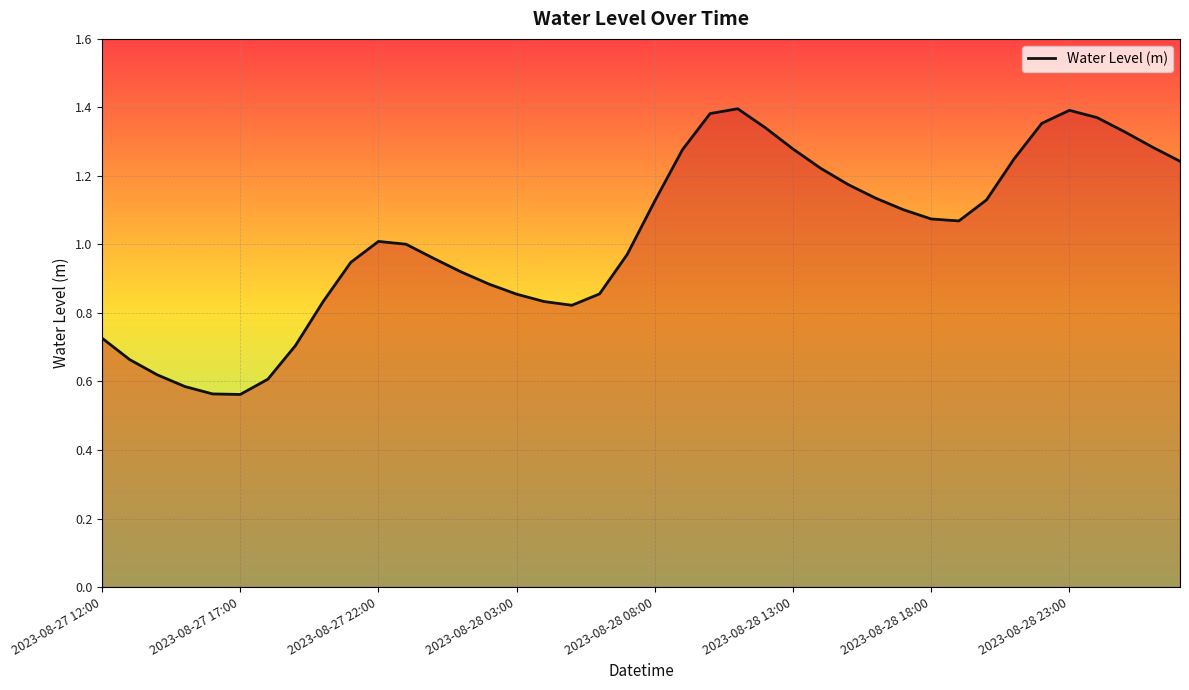

The chart shows a value of 0.3 at 2023-08-28 18:00. True or false?

False